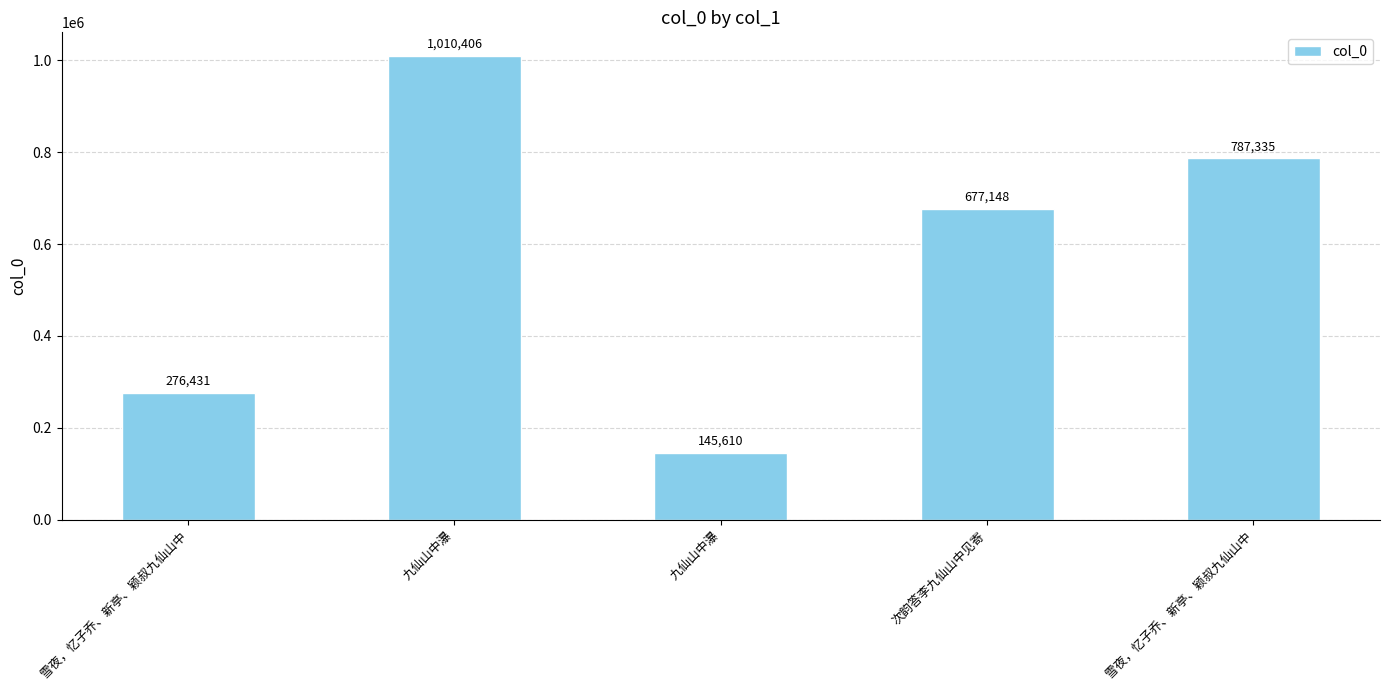

What is the sum of all values?

2896930